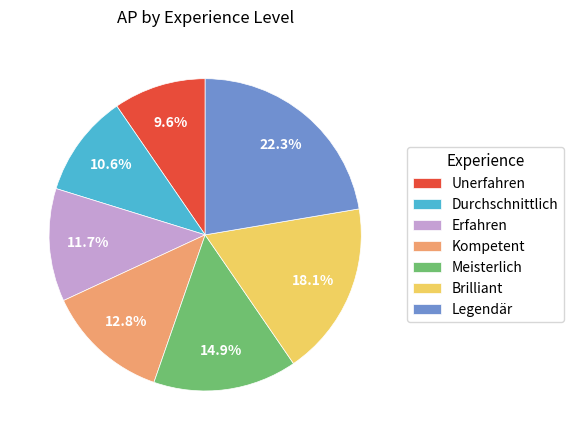

To the nearest percent, what is the difference between the largest and smallest slice percentages?

13%